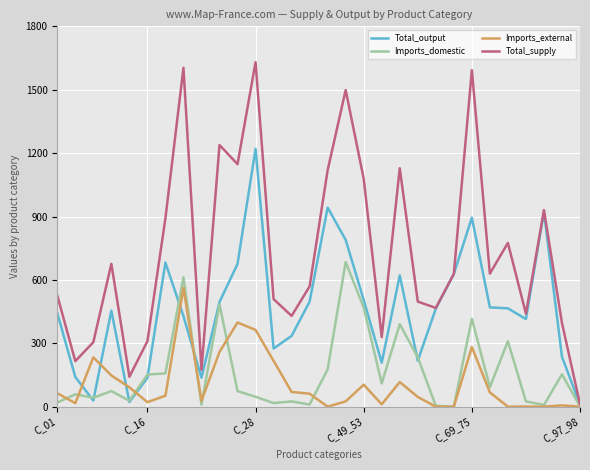

List the series in order of their peak value, lowest first.

Imports_external, Imports_domestic, Total_output, Total_supply